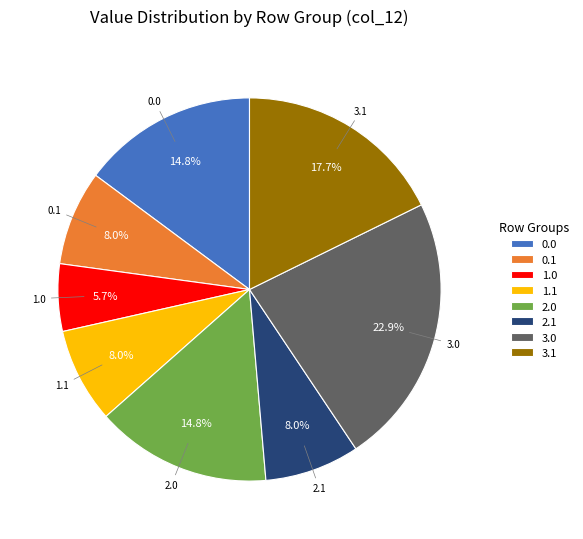

What is the ratio of the value at 0.1 to the value at 2.0?

0.5